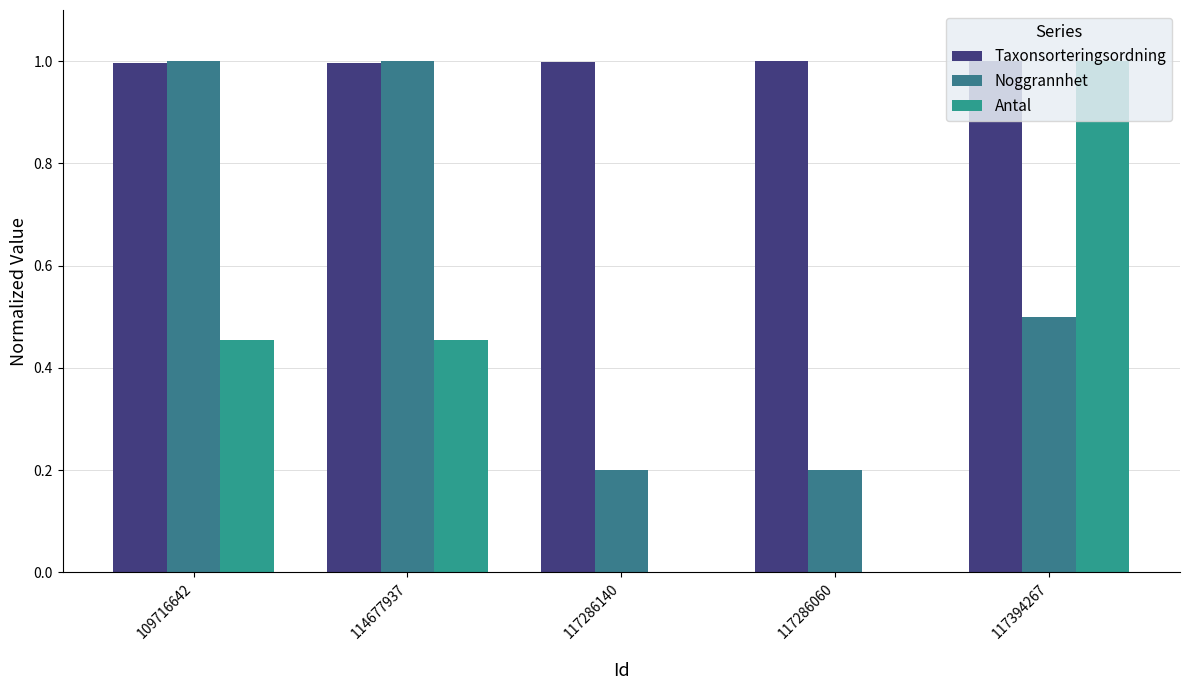

At 117286140, list the series in order from largest to smallest.

Taxonsorteringsordning, Noggrannhet, Antal